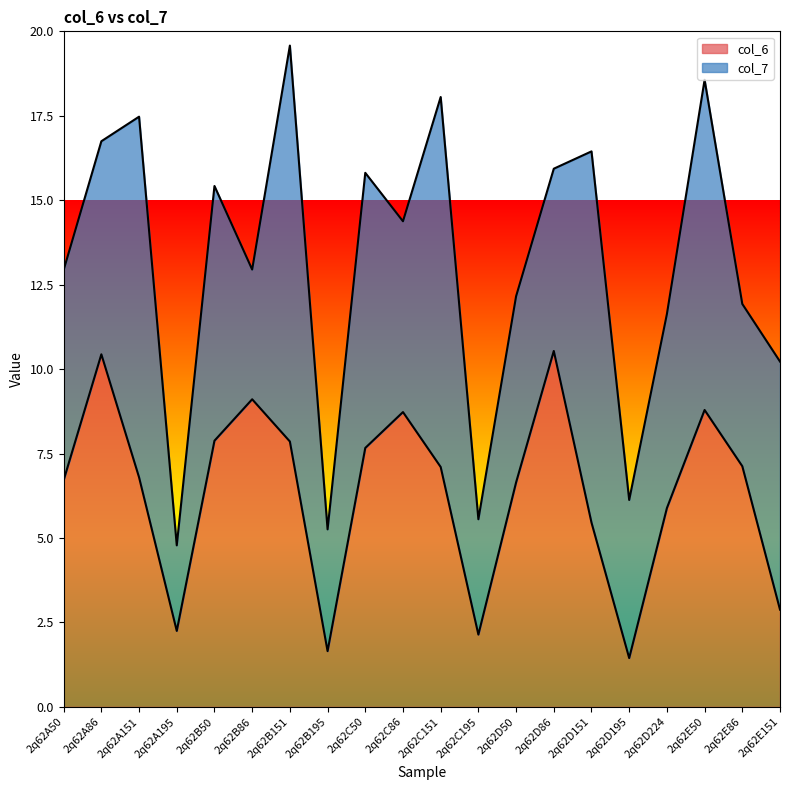

Does the chart have visible grid lines?

No